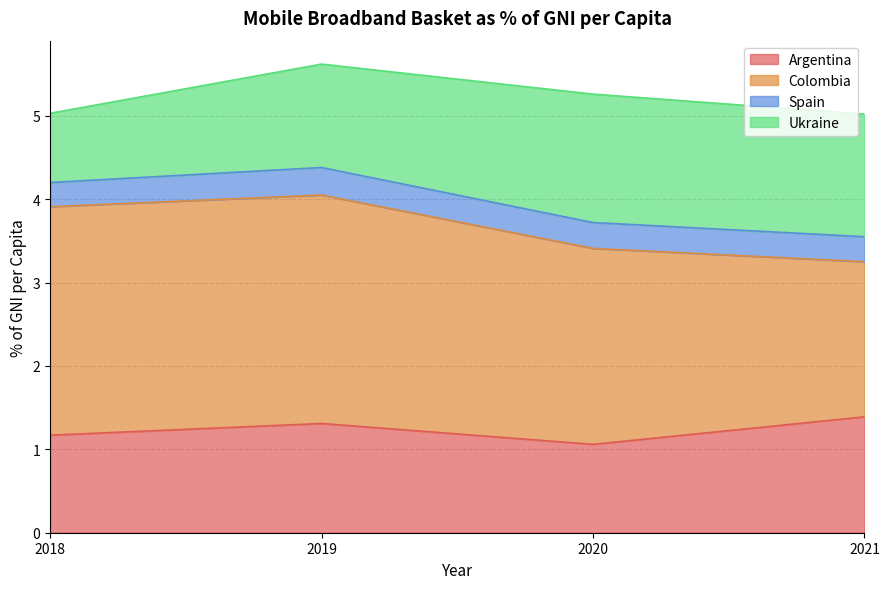

How many lines are shown in the chart?

4